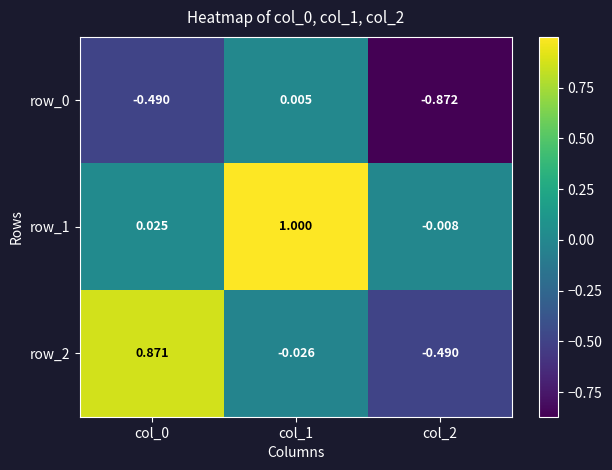

Is it true that row_0 equals 0.0 at col_1?

True